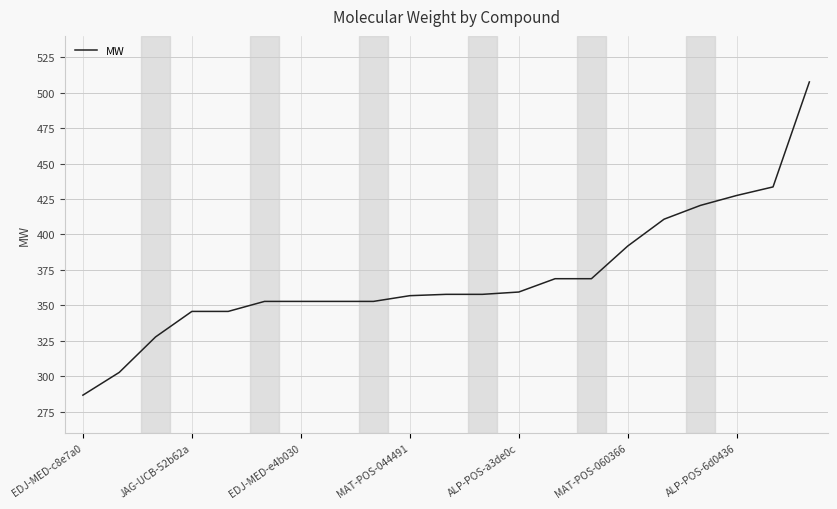

What is the greatest value displayed?

507.5